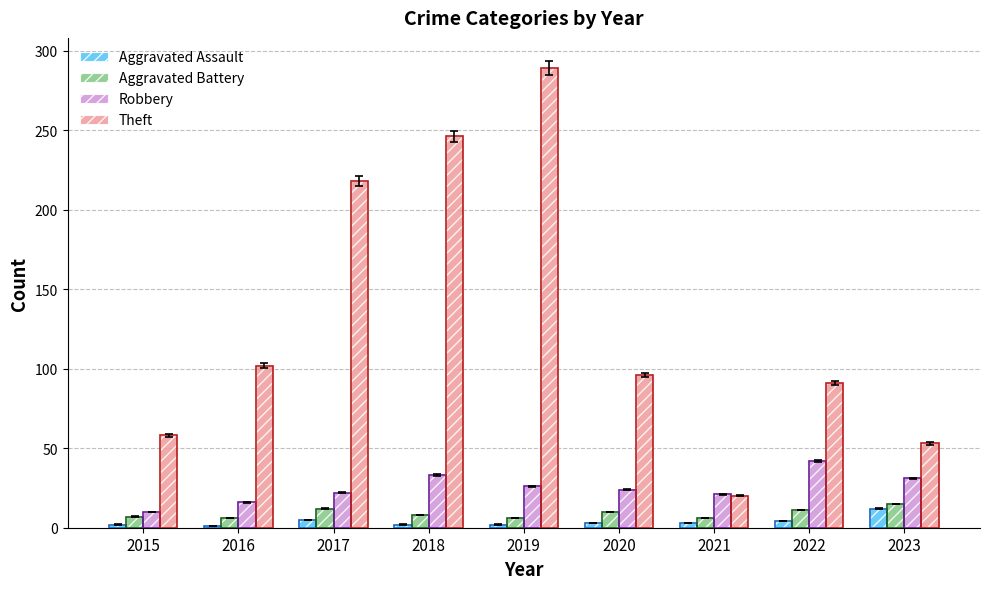

What is the total value across all series at 2022?

148